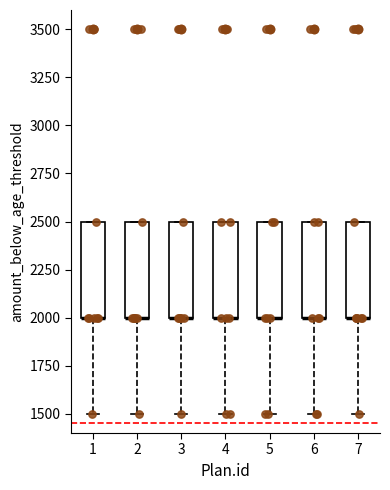

Reading left to right, read every box against the y-axis: the position of its median line, the range the box covers, and the ends of its whiskers. The values are not printed on the chart, so give them approximately, as read against the axis.

1: median 2000 (drawn on the box's lower edge), box 2000 to 2500, whiskers 1500 to 2500
2: median 2000 (drawn on the box's lower edge), box 2000 to 2500, whiskers 1500 to 2500
3: median 2000 (drawn on the box's lower edge), box 2000 to 2500, whiskers 1500 to 2500
4: median 2000 (drawn on the box's lower edge), box 2000 to 2500, whiskers 1500 to 2500
5: median 2000 (drawn on the box's lower edge), box 2000 to 2500, whiskers 1500 to 2500
6: median 2000 (drawn on the box's lower edge), box 2000 to 2500, whiskers 1500 to 2500
7: median 2000 (drawn on the box's lower edge), box 2000 to 2500, whiskers 1500 to 2500